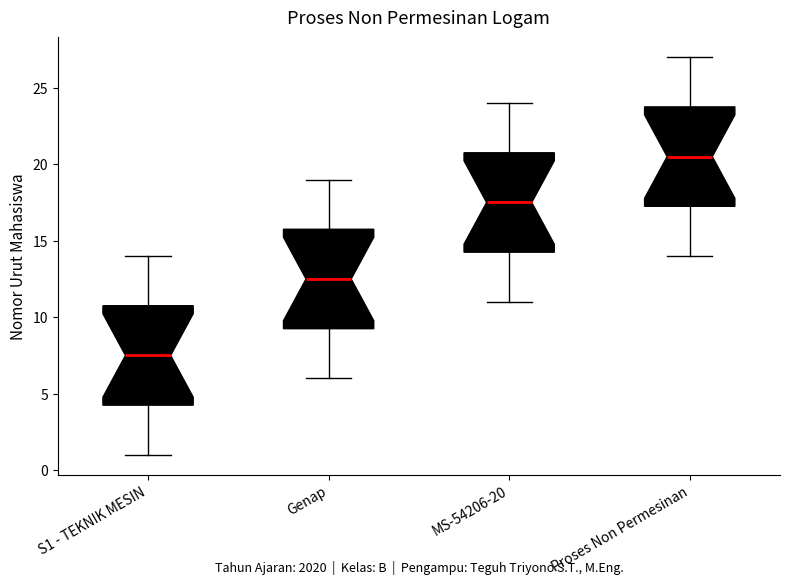

Reading left to right, transcribe this box plot: for each box, give where its median line is, the range the box spans, and where its two whiskers end, as read against the y-axis. The values are not printed on the chart, so give them approximately, as read against the axis.

S1 - TEKNIK MESIN: median 7.5, box 4.5 to 11.0, whiskers 1.0 to 14.0
Genap: median 12.5, box 9.5 to 16.0, whiskers 6.0 to 19.0
MS-54206-20: median 17.5, box 14.5 to 21.0, whiskers 11.0 to 24.0
Proses Non Permesinan: median 20.5, box 17.5 to 24.0, whiskers 14.0 to 27.0